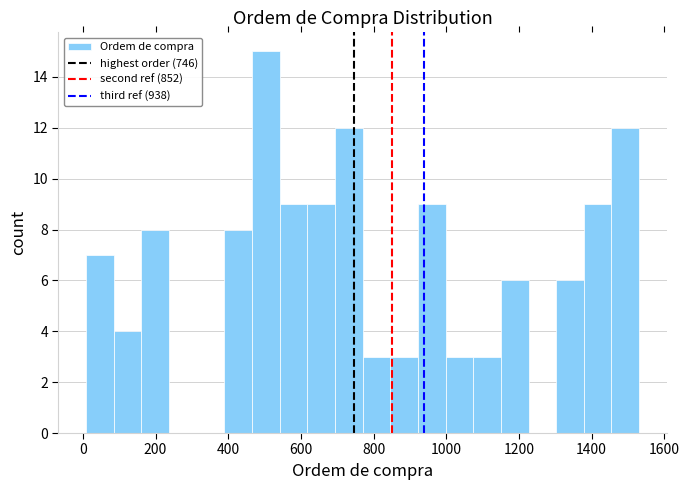

Read against the x-axis, roughly where is the centre of the tallest bar?

500